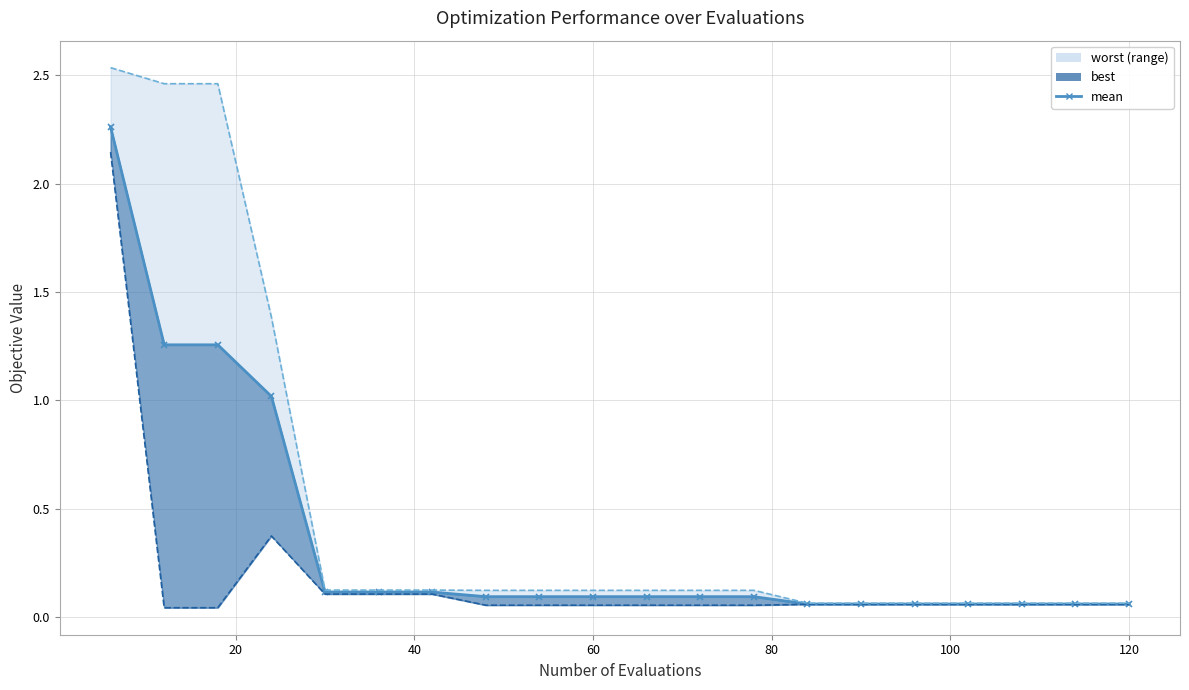

Reading right to left, list all the values displayed in this chart.

0.1	0.1	0.1	0.1	0.1	0.1	0.1	0.1	0.1	0.1	0.1	0.1	0.1	0.1	0.1	0.1	1.0	1.3	1.3	2.3